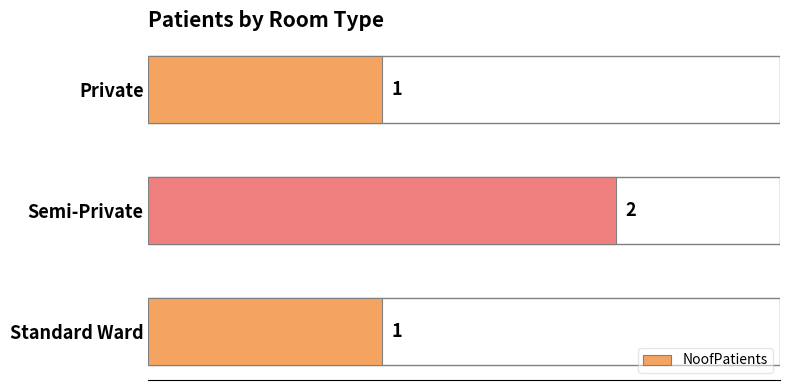

True or false: the data shows 4 at Semi-Private.

False